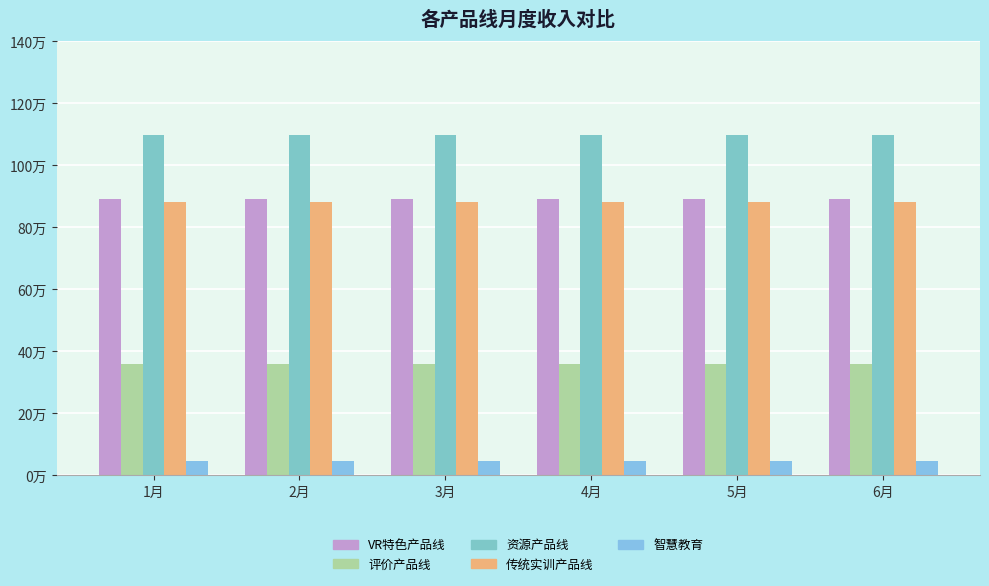

Which series has the widest spread of values?

VR特色产品线